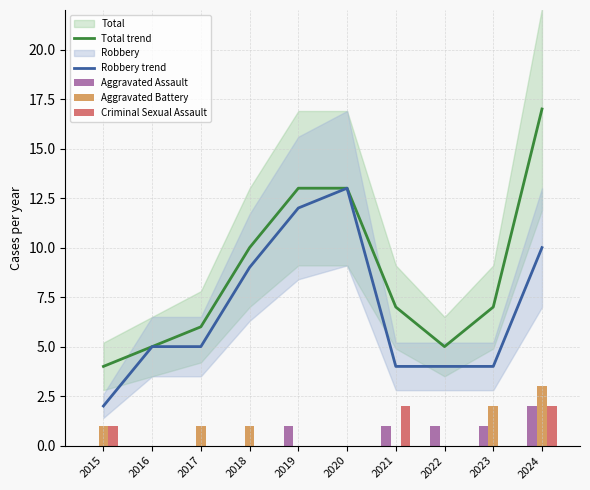

Reading right to left, extract all data points from this chart.

Total trend: 2024=17	2023=7	2022=5	2021=7	2020=13	2019=13	2018=10	2017=6	2016=5	2015=4
Robbery trend: 2024=10	2023=4	2022=4	2021=4	2020=13	2019=12	2018=9	2017=5	2016=5	2015=2
Aggravated Assault: 2024=2	2023=1	2022=1	2021=1	2020=0	2019=1	2018=0	2017=0	2016=0	2015=0
Aggravated Battery: 2024=3	2023=2	2022=0	2021=0	2020=0	2019=0	2018=1	2017=1	2016=0	2015=1
Criminal Sexual Assault: 2024=2	2023=0	2022=0	2021=2	2020=0	2019=0	2018=0	2017=0	2016=0	2015=1